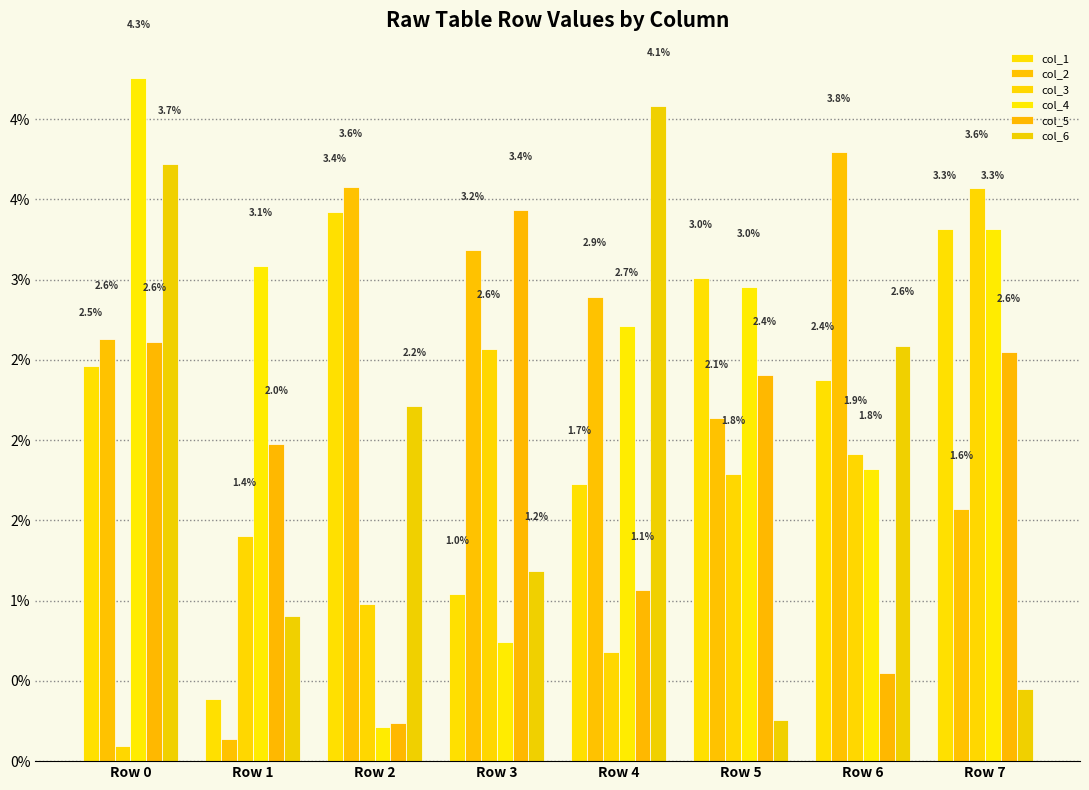

The col_2 series shows 0.6 at Row 7. True or false?

False